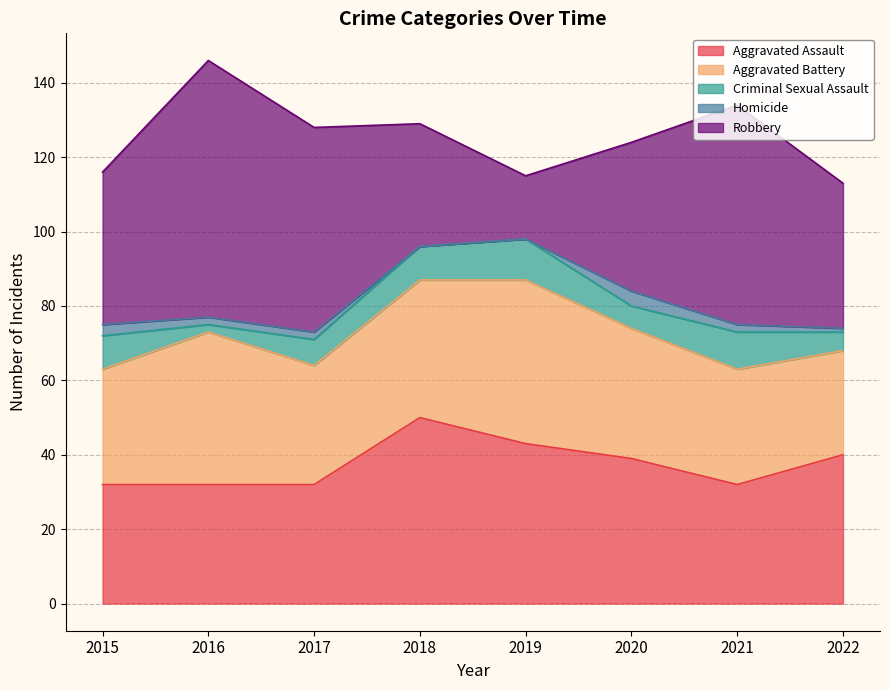

How many data points in Robbery are less than 41?

4